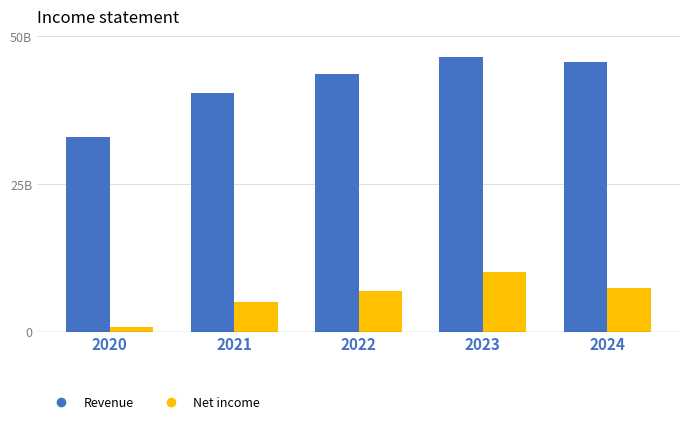

Are the bars grouped side by side (vs. stacked)?

Yes